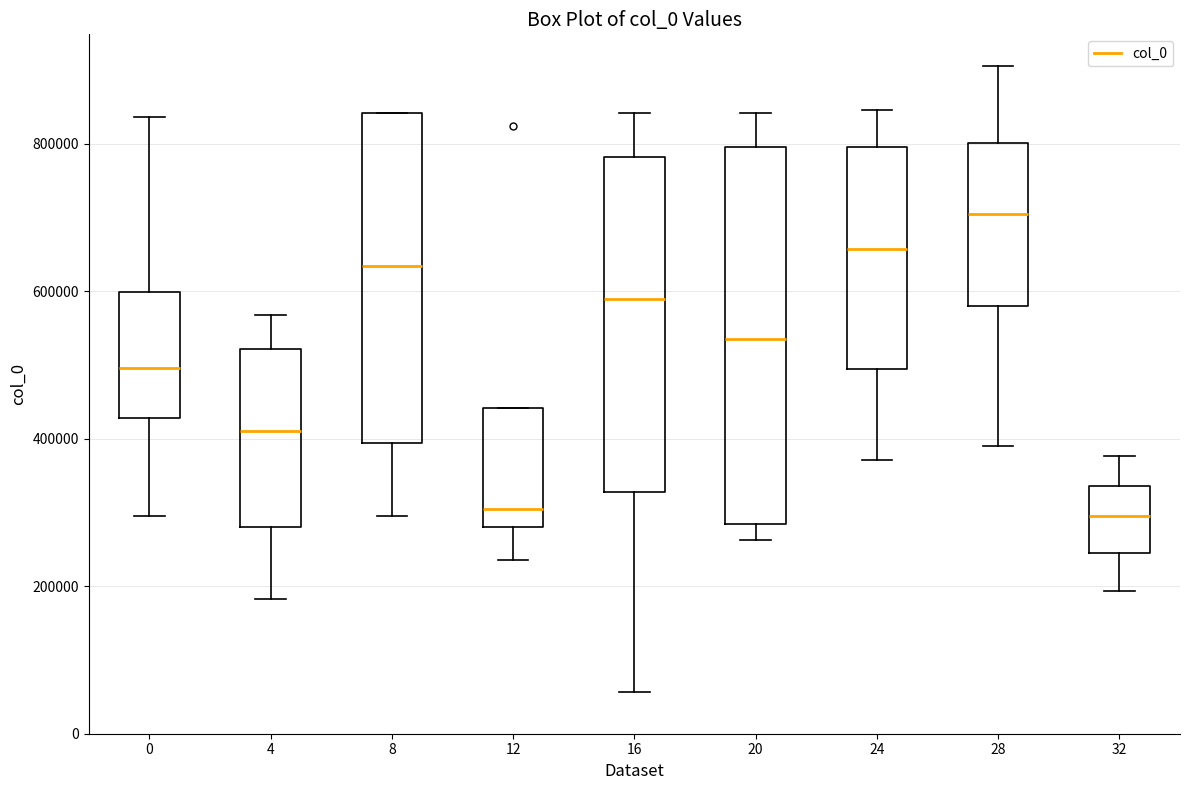

Which box has the highest median line?

28